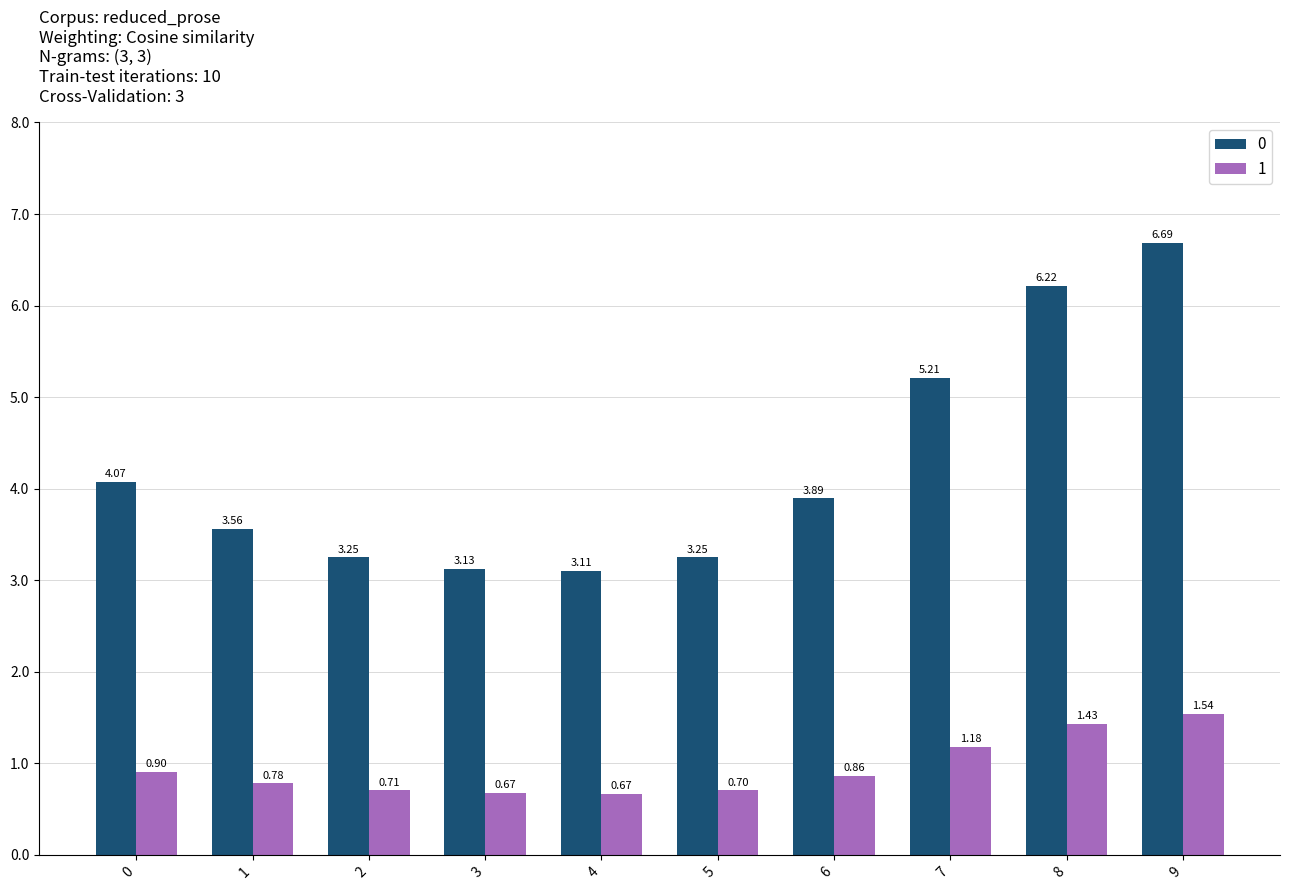

At 0, list the series in order from smallest to largest.

1, 0